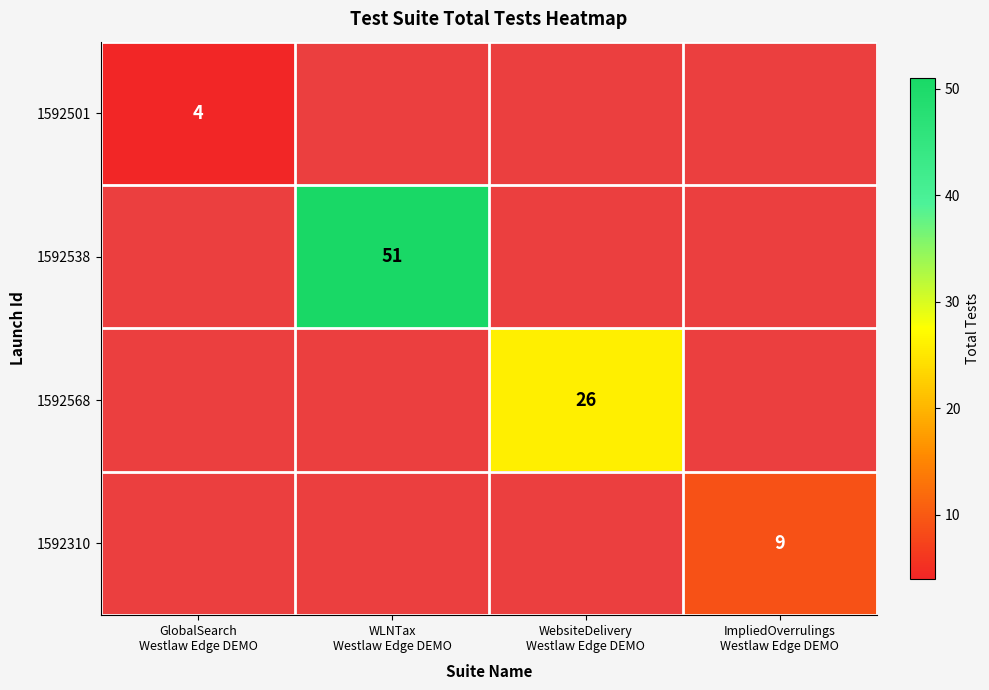

Which category has the lowest value in the 1592568 series?

GlobalSearch Westlaw Edge DEMO